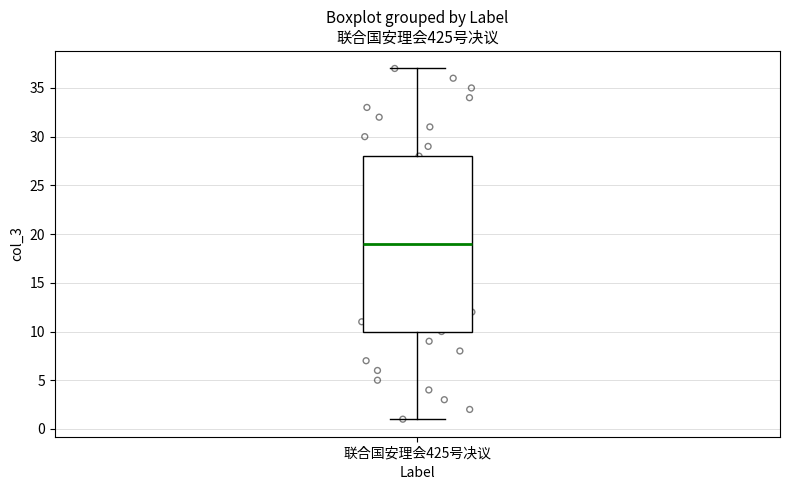

Where is the lower edge of the box for 联合国安理会425号决议 on the y-axis? The values are not printed on the chart, so give them approximately, as read against the axis.

10